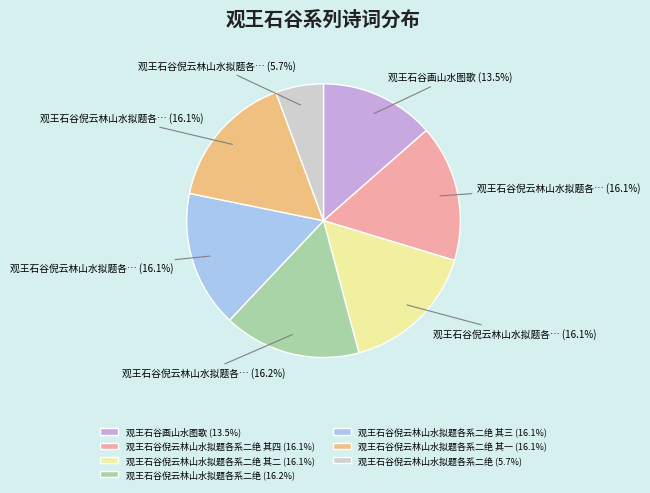

How many slices are in this pie chart?

7